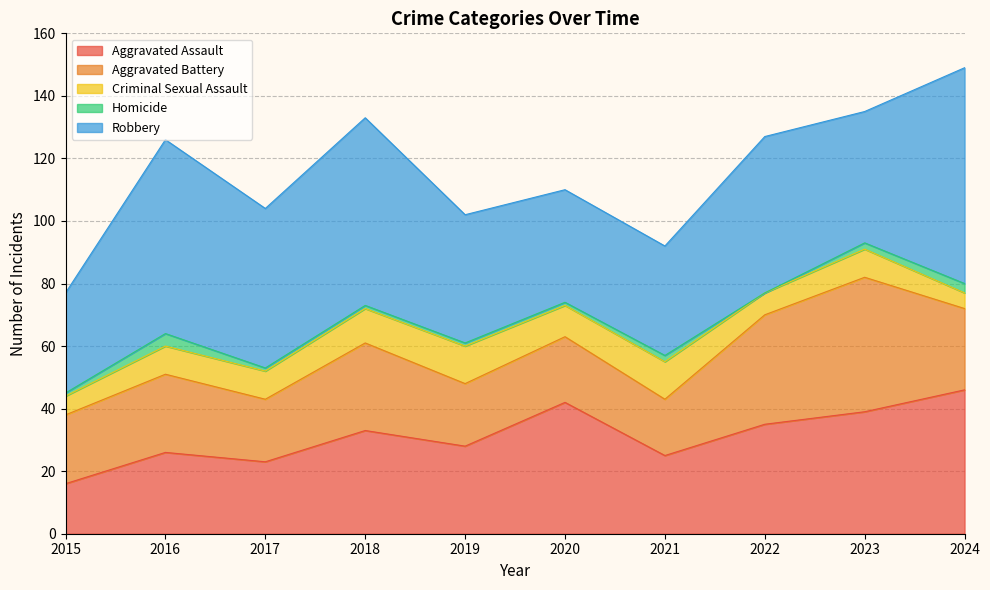

True or false: Criminal Sexual Assault has a value of 9 at 2017.

True